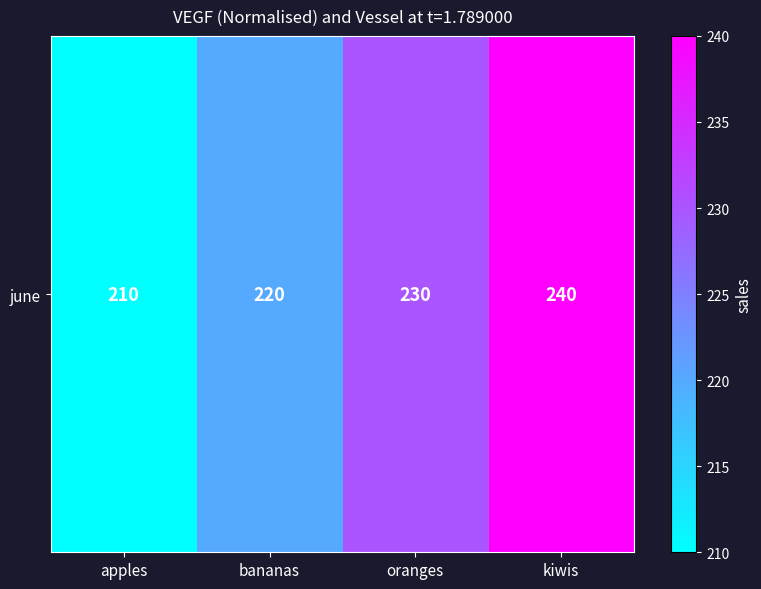

Rank the categories by value from lowest to highest.

apples, bananas, oranges, kiwis